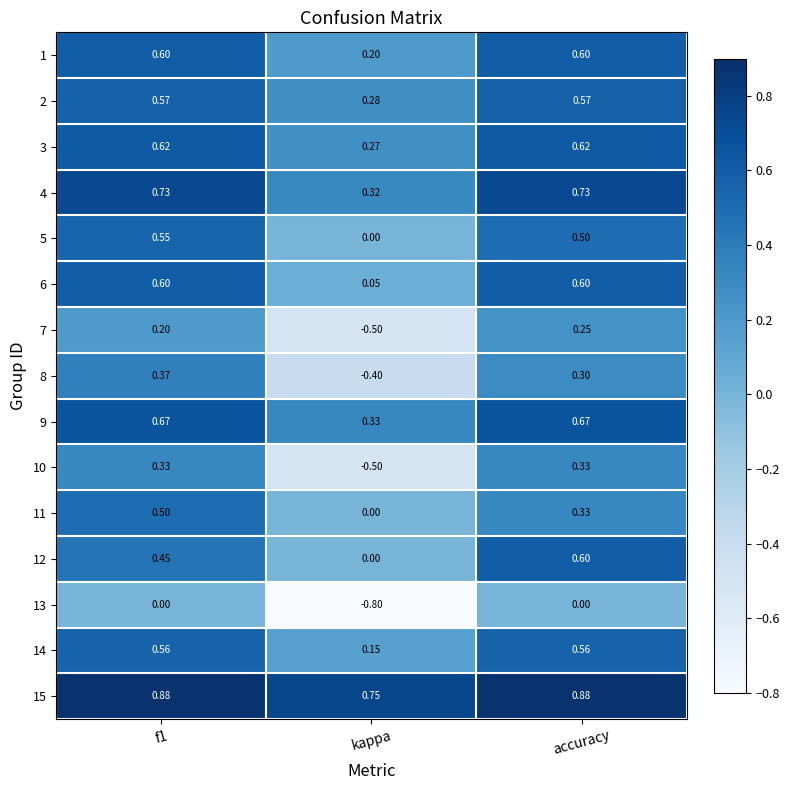

At which label is 4 closest to 0?

kappa